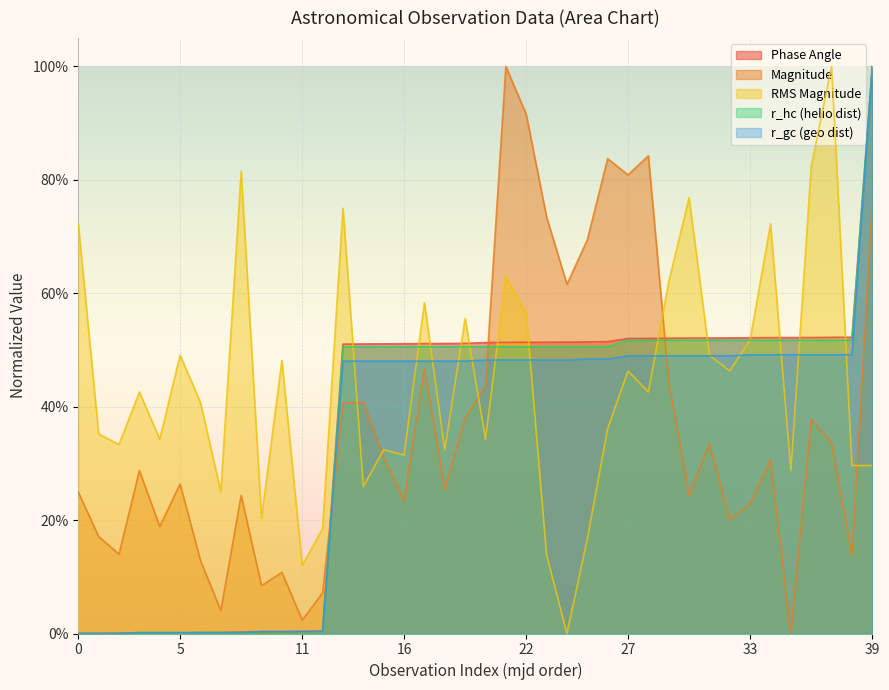

What is the total value across all series at 23?

2.4